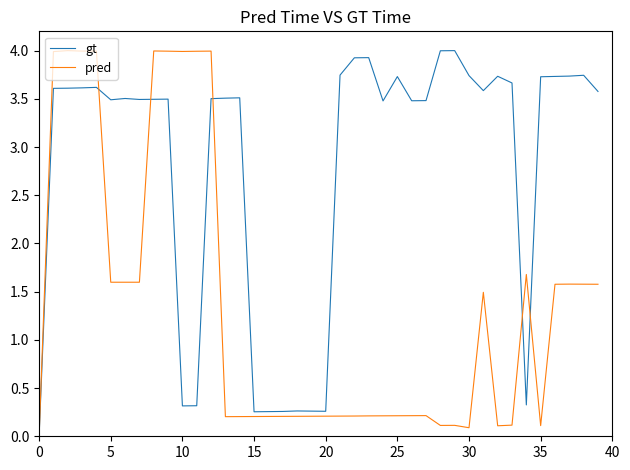

Rank the series by their average value, from highest to lowest.

gt, pred